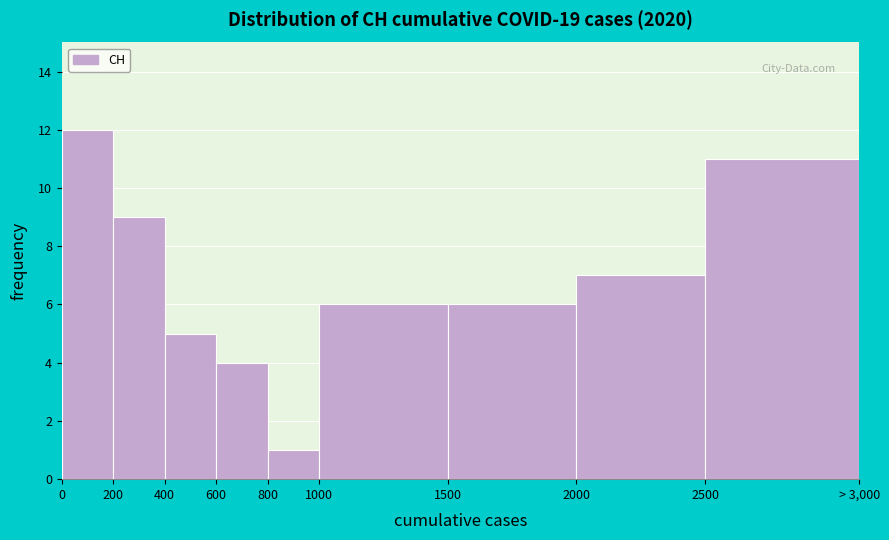

Reading left to right, transcribe all the data shown in this chart.

12	9	5	4	1	6	6	7	11